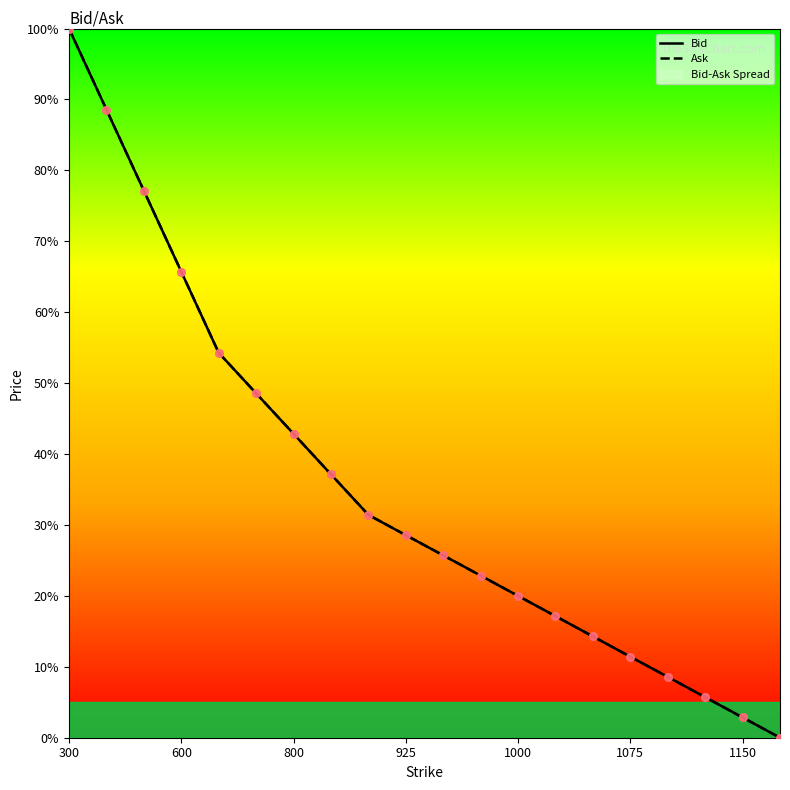

Which series has the largest total across all categories?

Bid